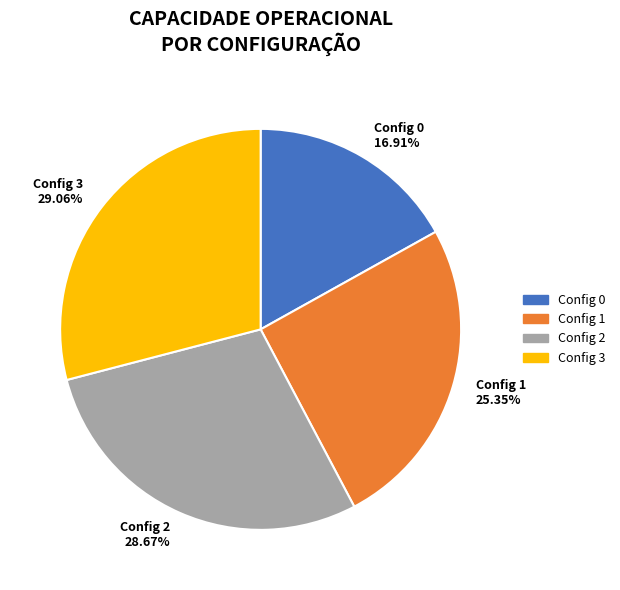

Does any single category account for the majority?

No